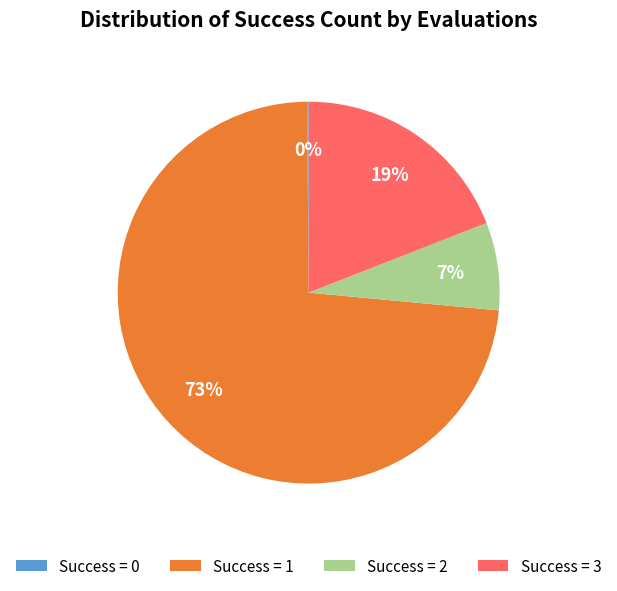

What percentage is the Success = 3 slice, to the nearest percent?

19%